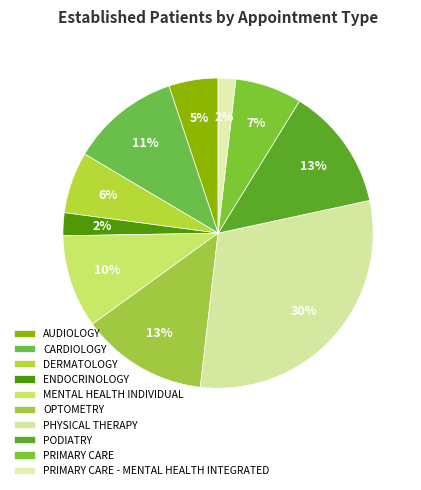

How many segments does this pie chart have?

10